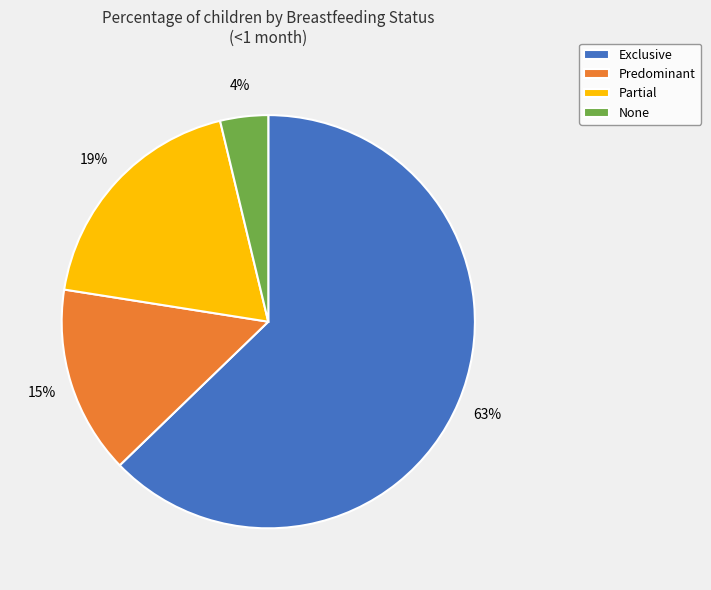

Which category has the smallest portion of the pie?

None